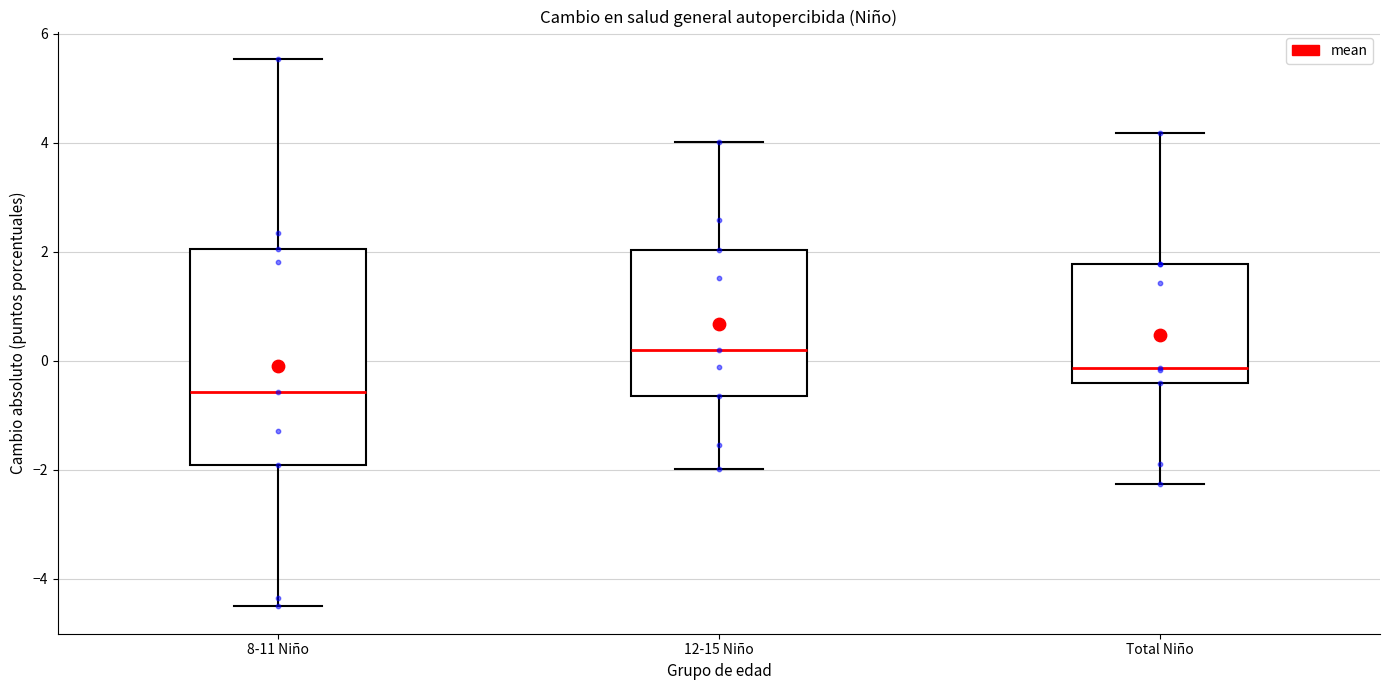

Reading left to right, read every box against the y-axis: the position of its median line, the range the box covers, and the ends of its whiskers. The values are not printed on the chart, so give them approximately, as read against the axis.

8-11 Niño: median -0.6, box -2.0 to 2.0, whiskers -4.6 to 5.6
12-15 Niño: median 0.2, box -0.6 to 2.0, whiskers -2.0 to 4.0
Total Niño: median -0.2, box -0.4 to 1.8, whiskers -2.2 to 4.2